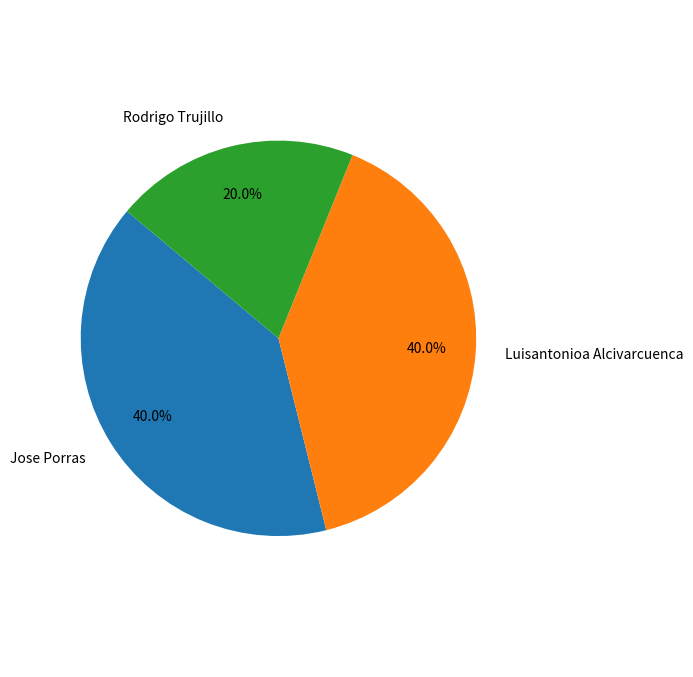

Count the number of slices in the pie.

3